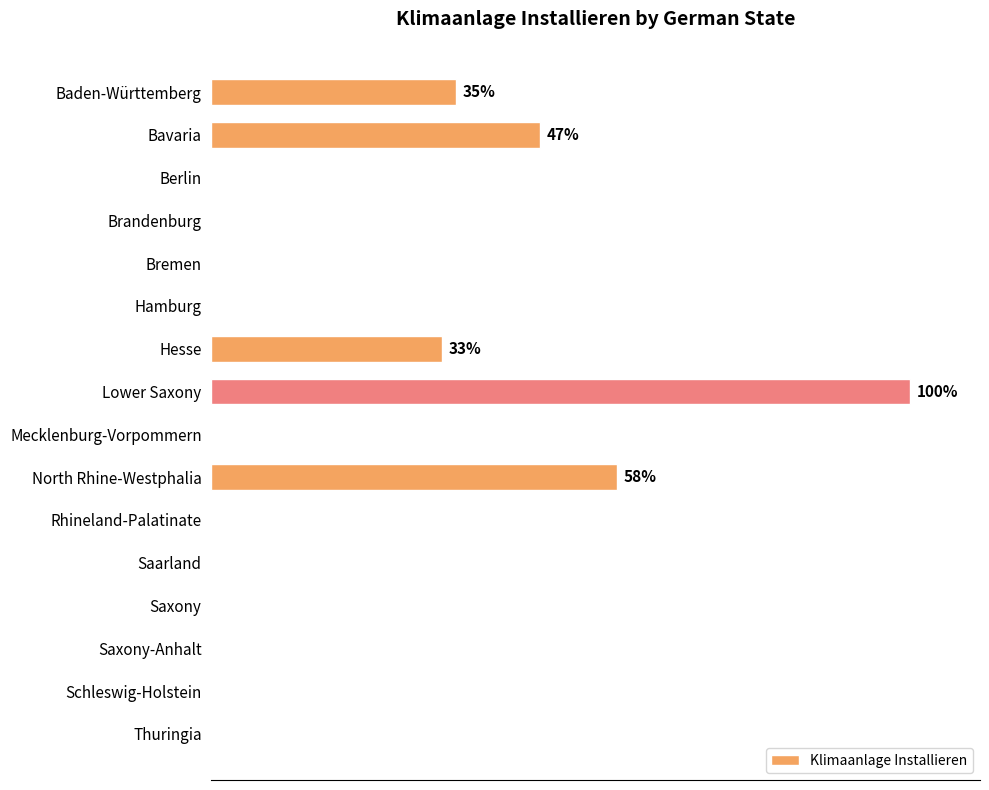

How many values are above zero?

5